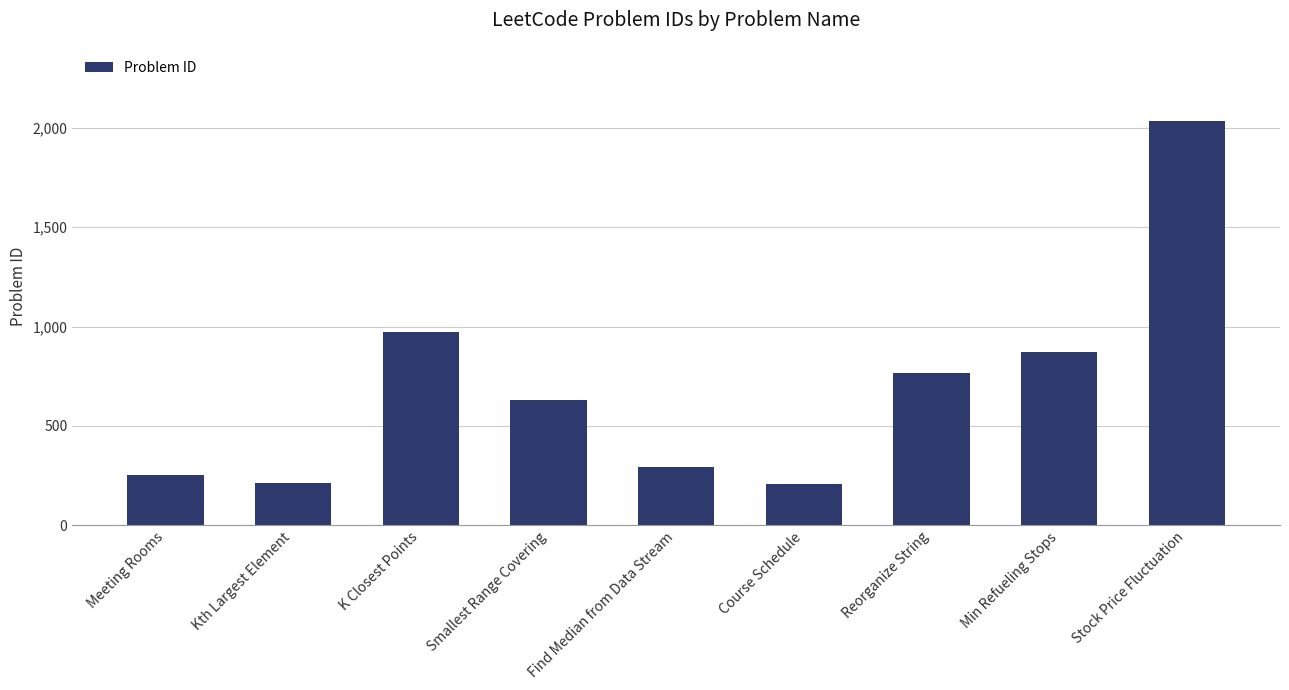

Does the chart contain any negative values?

No